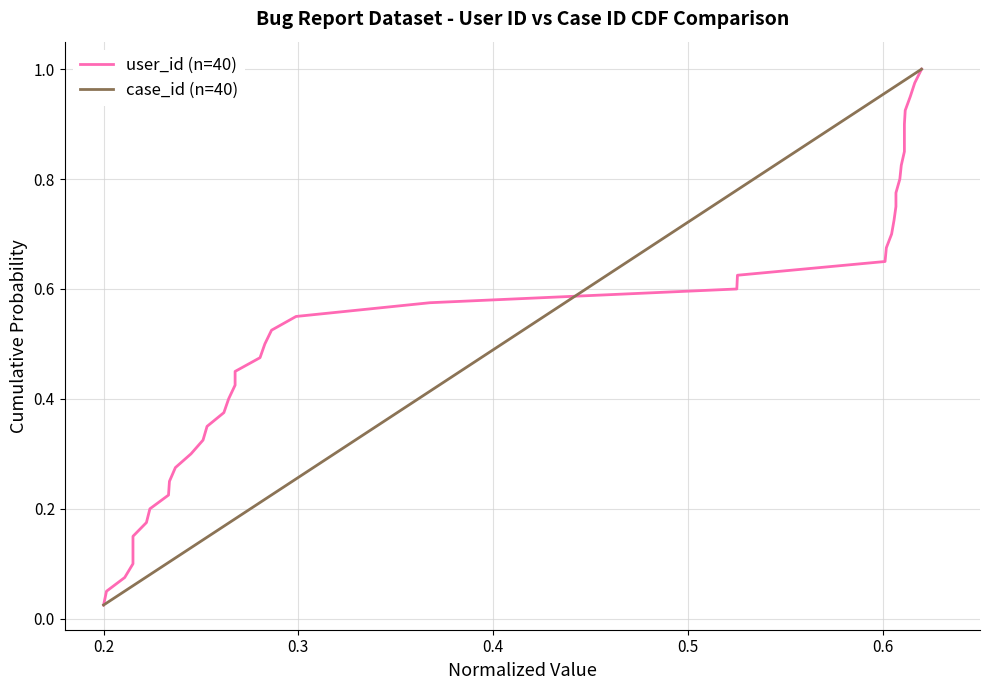

What are all the series names shown in the legend?

user_id (n=40), case_id (n=40)